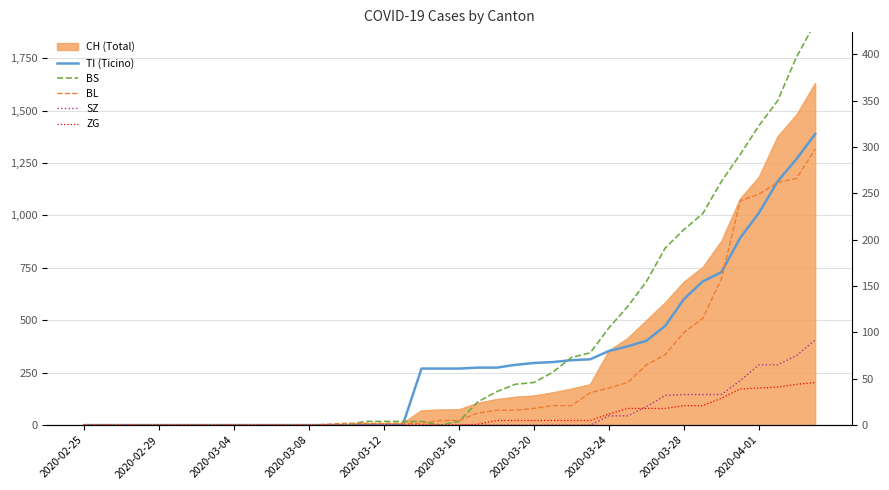

What is the difference between the maximum and second lowest values in the BS series?

434